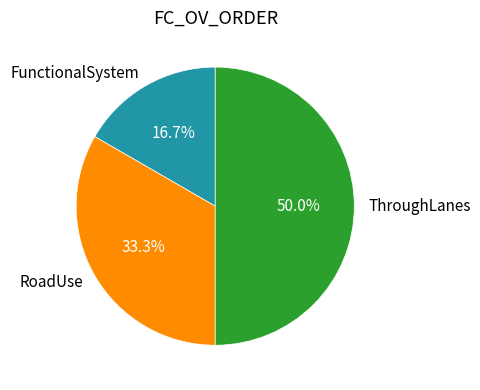

The FunctionalSystem slice represents 3% of the pie. True or false?

False